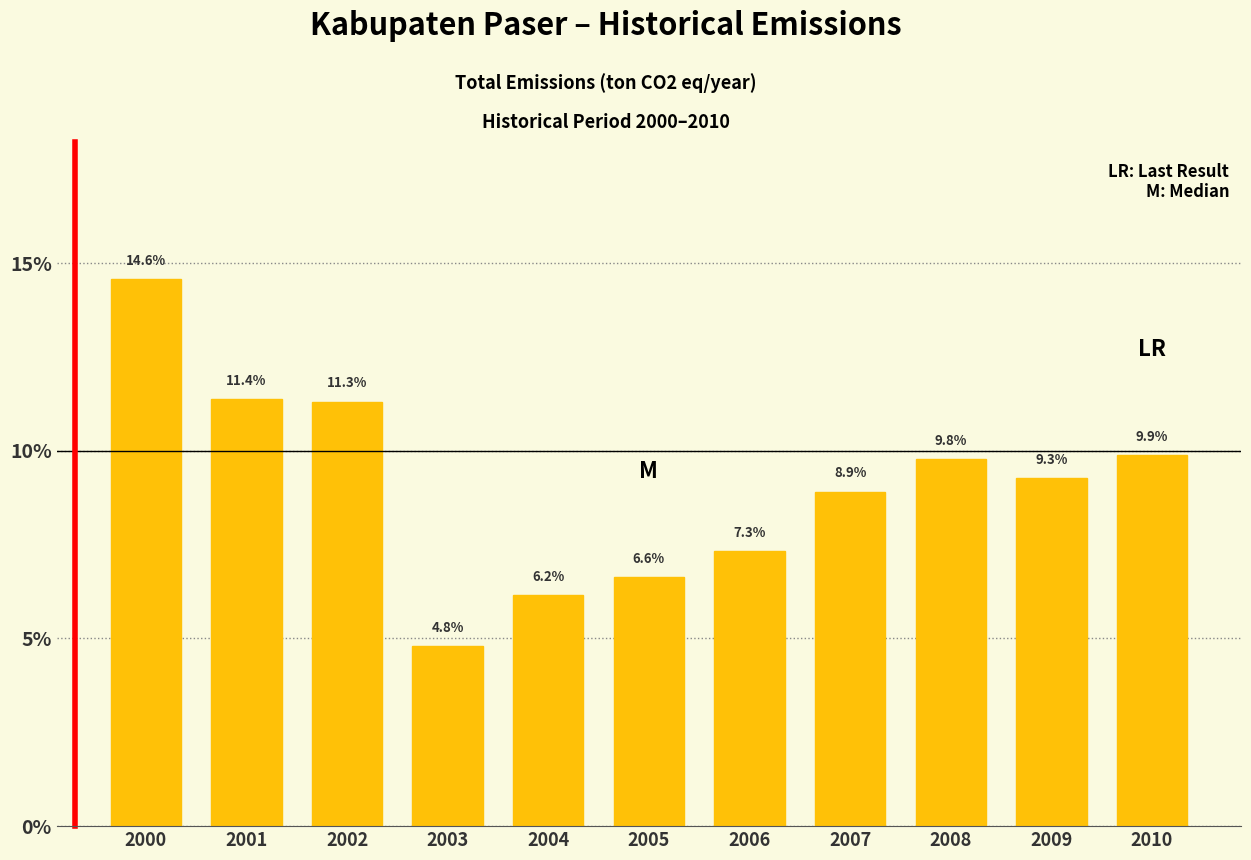

Reading left to right, transcribe all the data shown in this chart.

2000=14.6	2001=11.4	2002=11.3	2003=4.8	2004=6.2	2005=6.6	2006=7.3	2007=8.9	2008=9.8	2009=9.3	2010=9.9